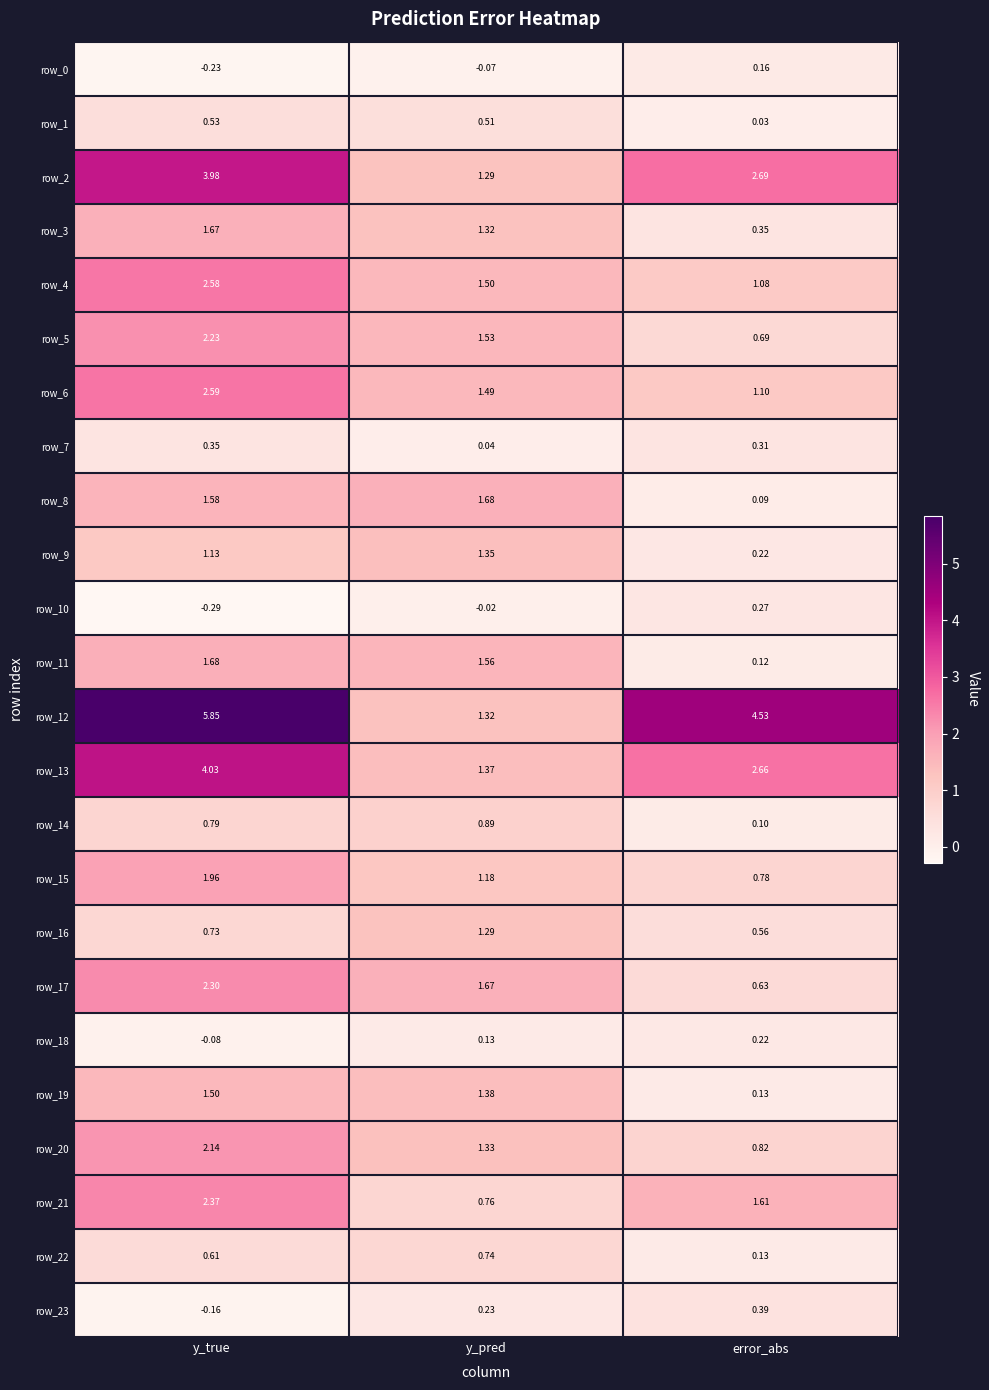

Which series has the largest total across all categories?

row_12